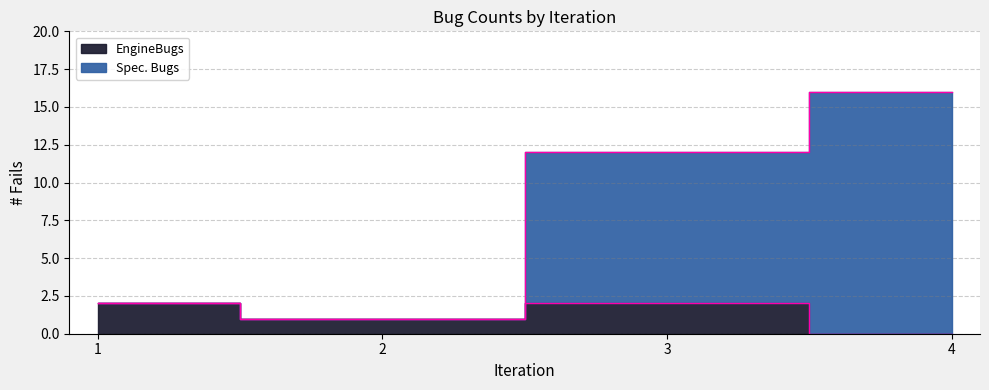

Rank the series by their average value, from lowest to highest.

EngineBugs, Spec. Bugs